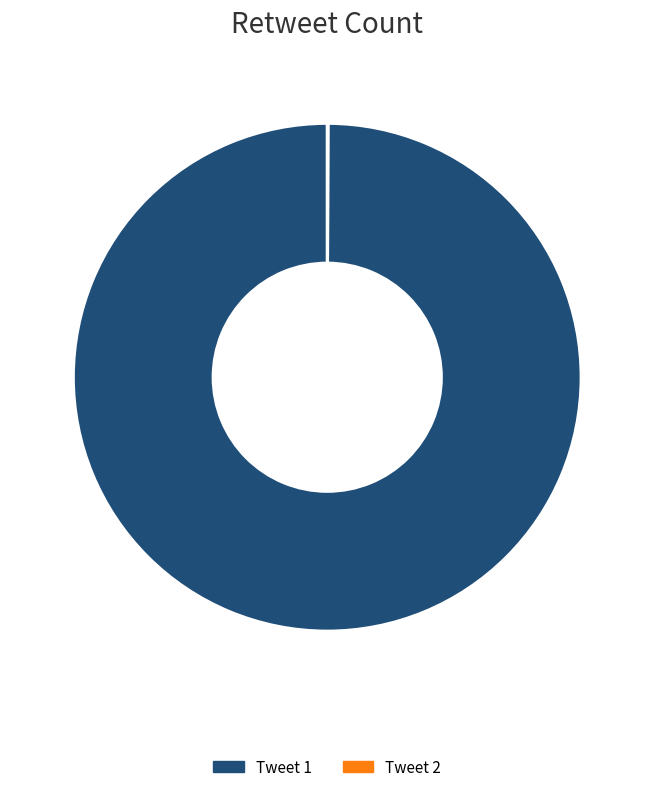

Is it true that Tweet 1 is 100% of the pie?

True